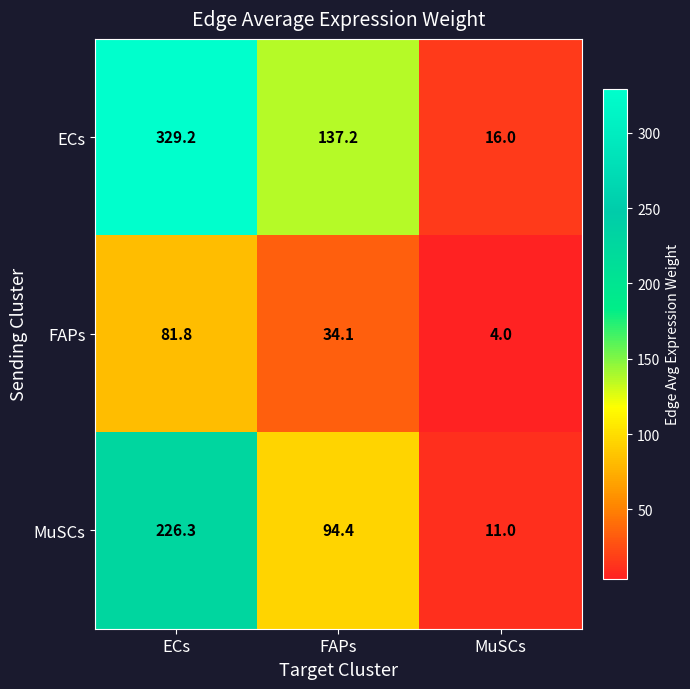

Reading left to right, extract all data points from this chart.

ECs: ECs=329.2	FAPs=137.2	MuSCs=16.0
FAPs: ECs=81.8	FAPs=34.1	MuSCs=4.0
MuSCs: ECs=226.3	FAPs=94.4	MuSCs=11.0